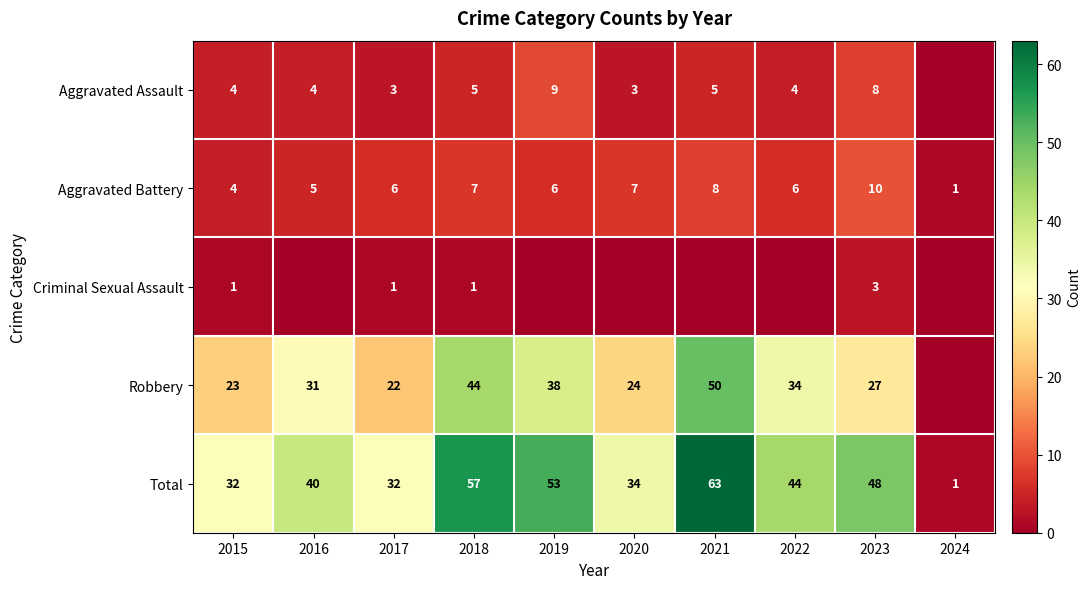

Which category has the highest value in the Aggravated Battery series?

2023